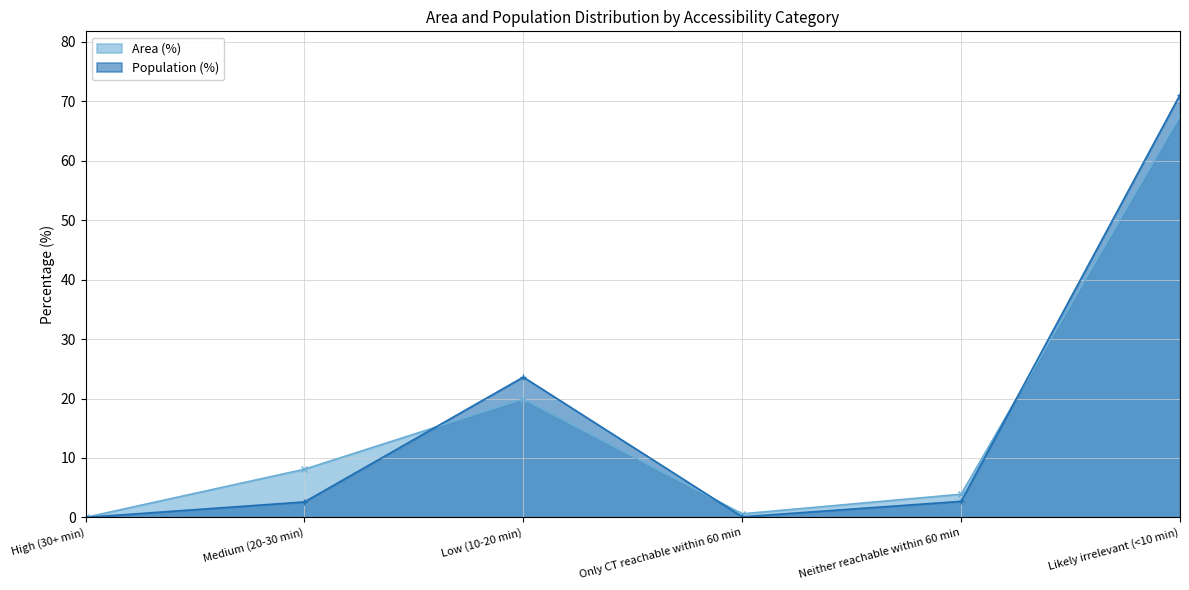

Reading left to right, what are all the values shown in this chart?

Area (%): 0.0	8.1	19.9	0.6	3.9	67.5
Population (%): 0.0	2.6	23.6	0.1	2.7	71.1